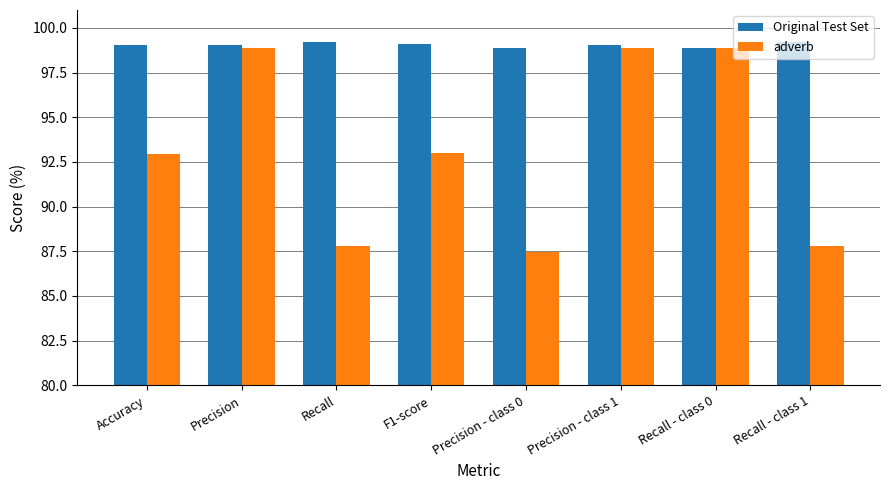

At which category does the chart reach its minimum across all series?

Precision - class 0